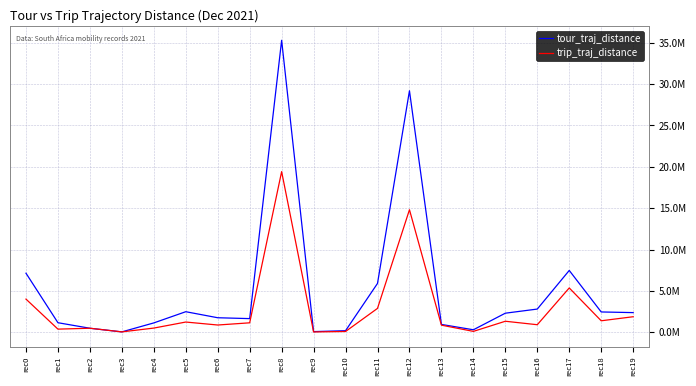

At how many categories does at least one series exceed 17591361?

2